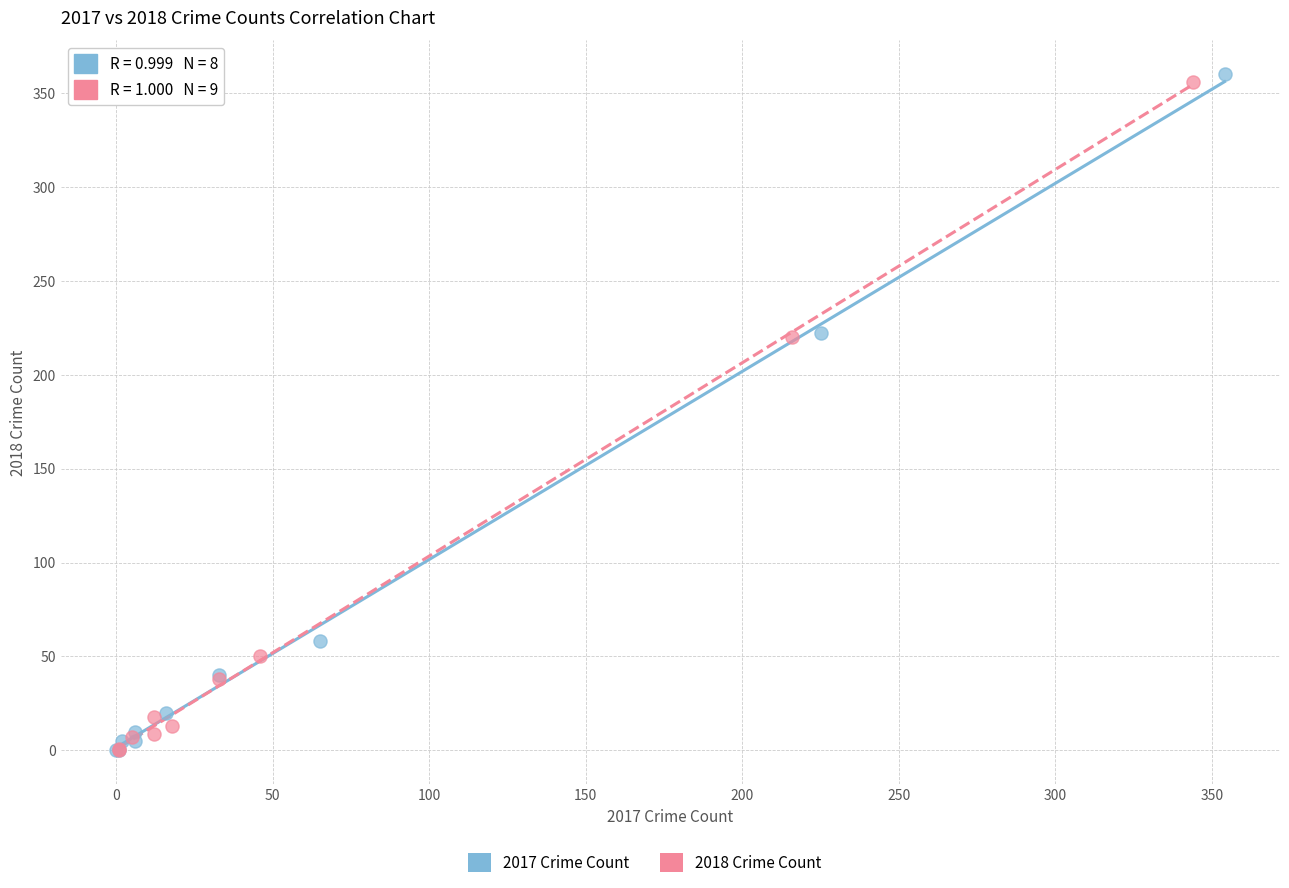

Which series contains the highest Y value?

2017 Crime Count